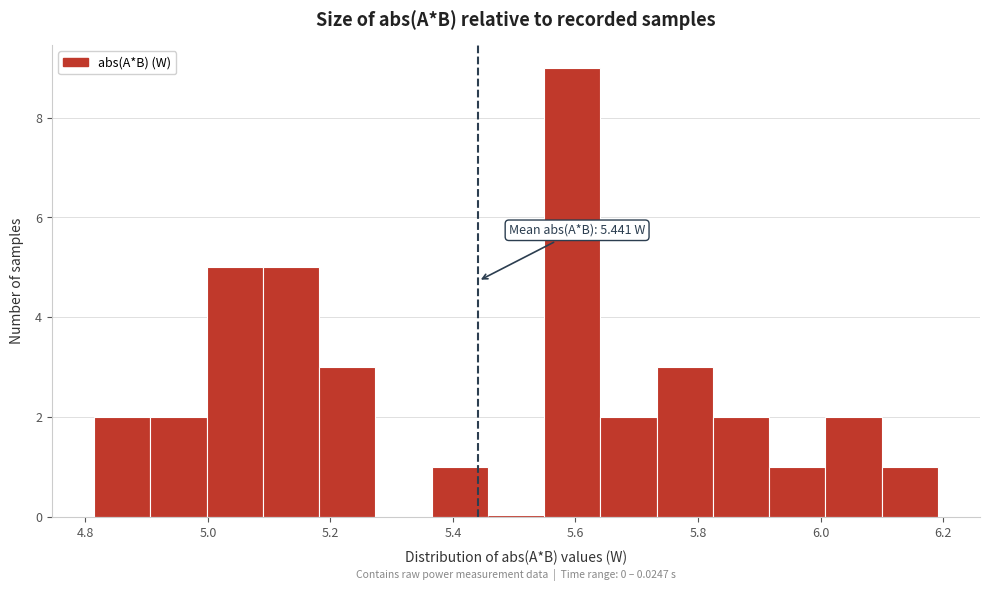

Which range on the x-axis has the tallest bar?

5.54 to 5.64